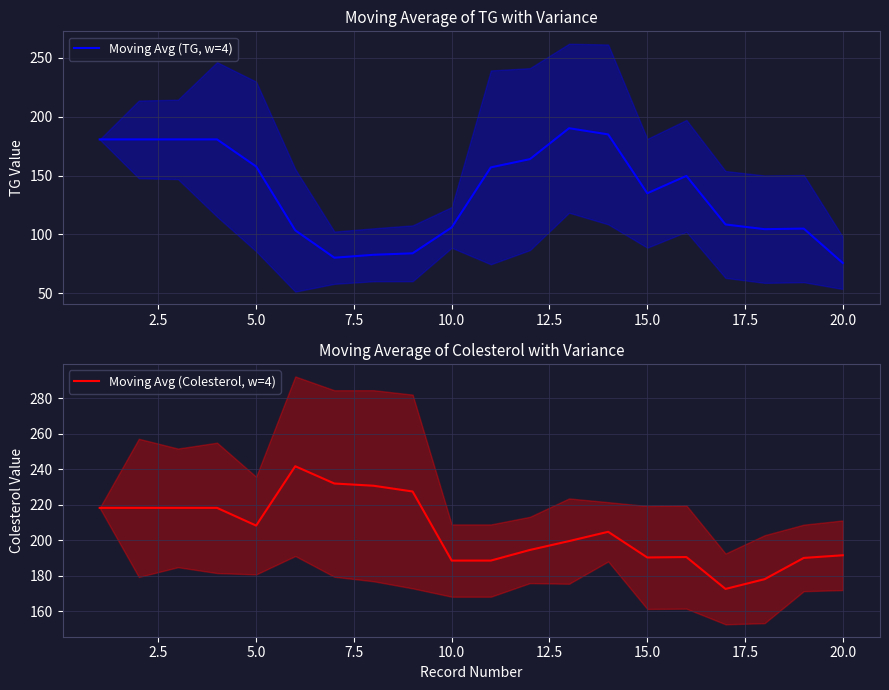

True or false: Moving Avg (Colesterol, w=4) and Moving Avg (TG, w=4) cross at least once.

False